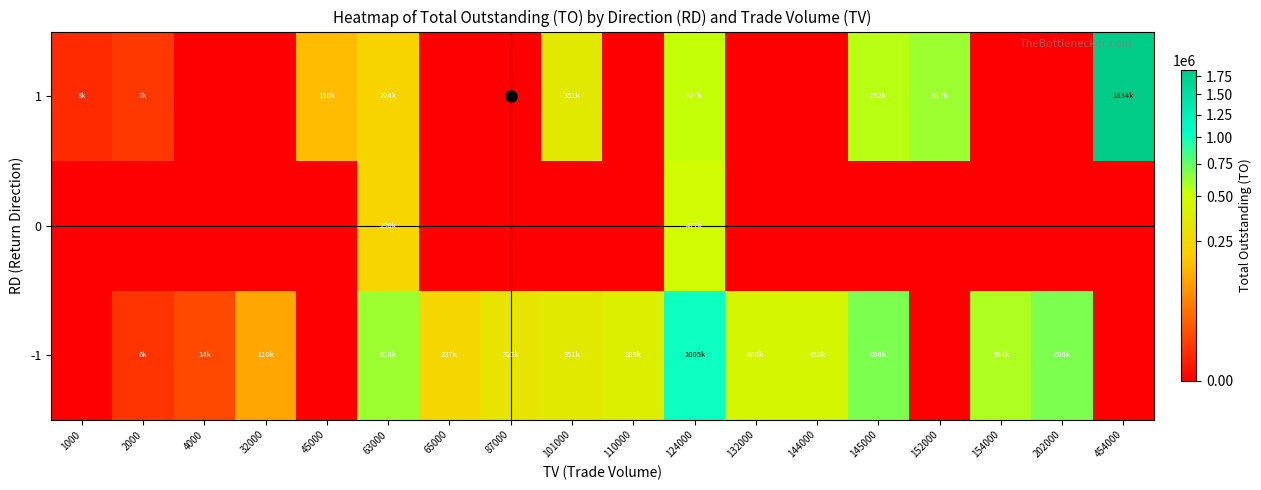

Rank the series at 132000 from lowest to highest value.

0, 1, -1